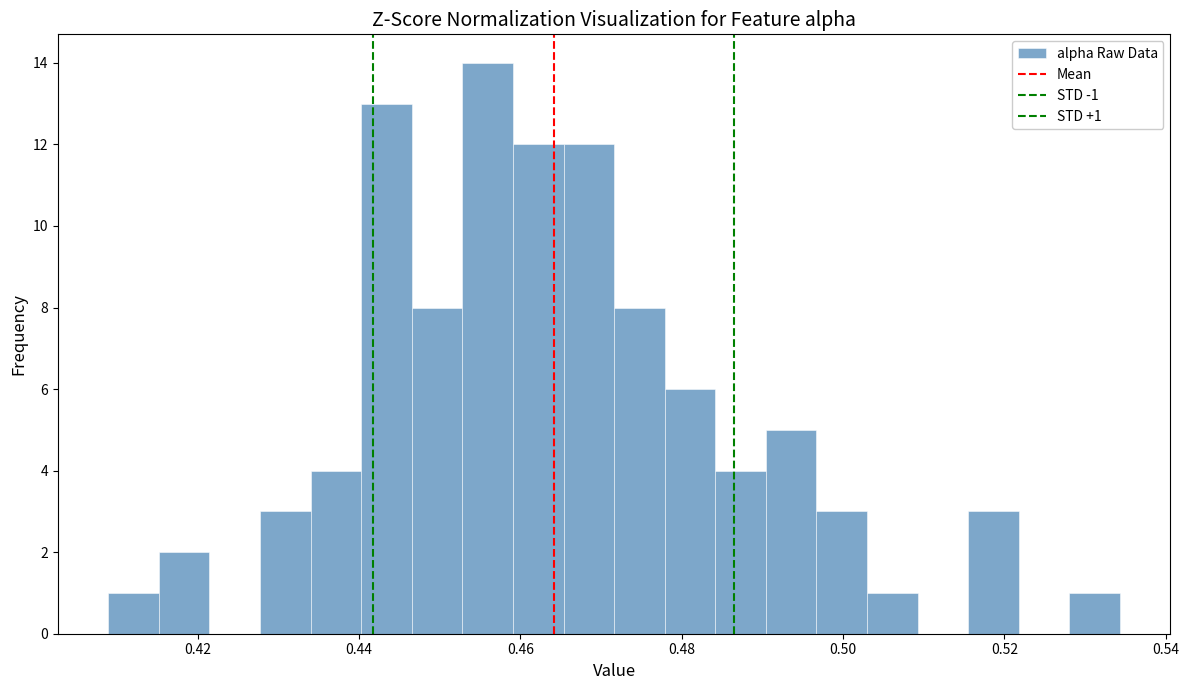

Around what value on the x-axis is the tallest bar? Give the approximate position of its centre, as read against the axis.

0.456